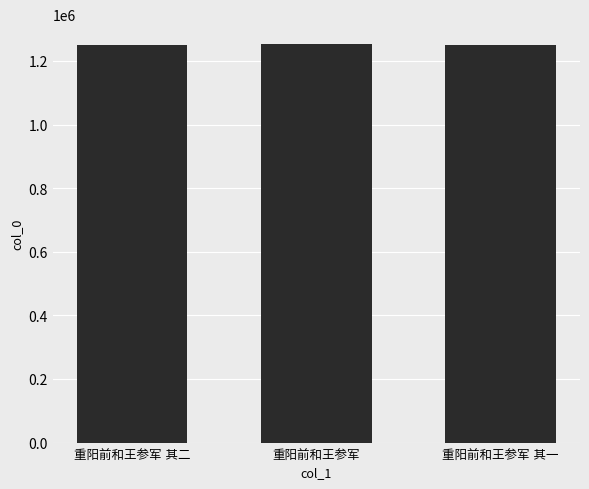

What is the sum of all values?

3755486